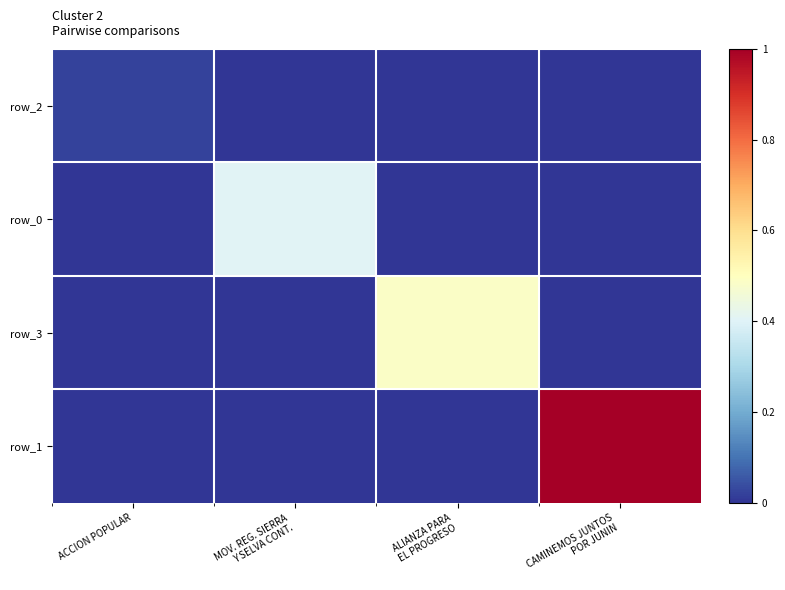

How many data points in row_2 are above 0?

1